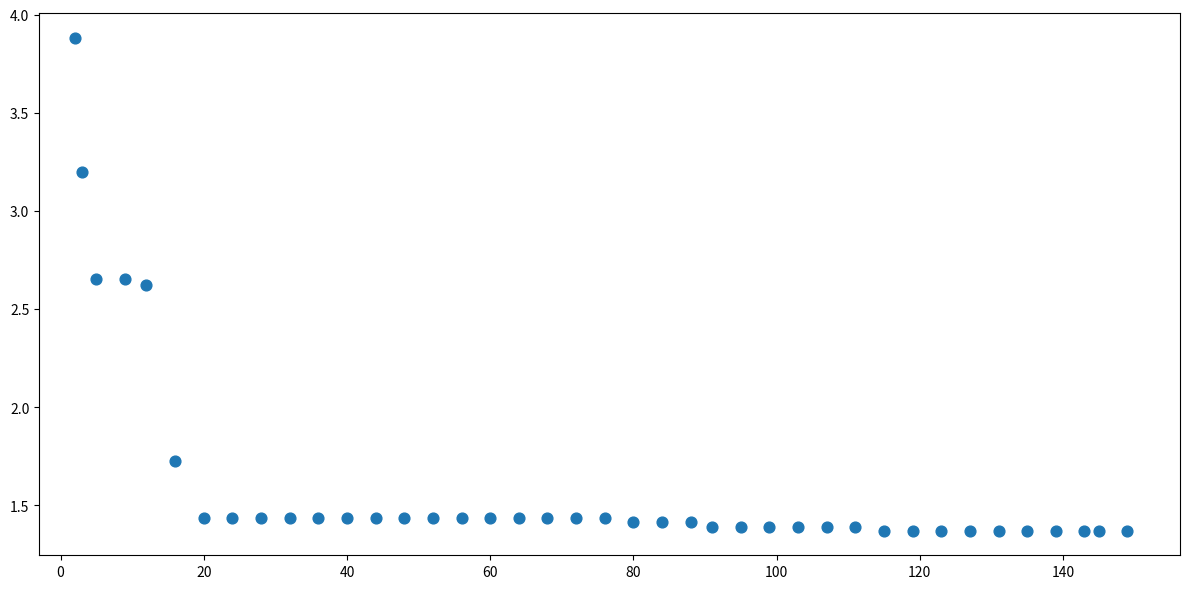

What is the range of X values (max minus min)?

147.0